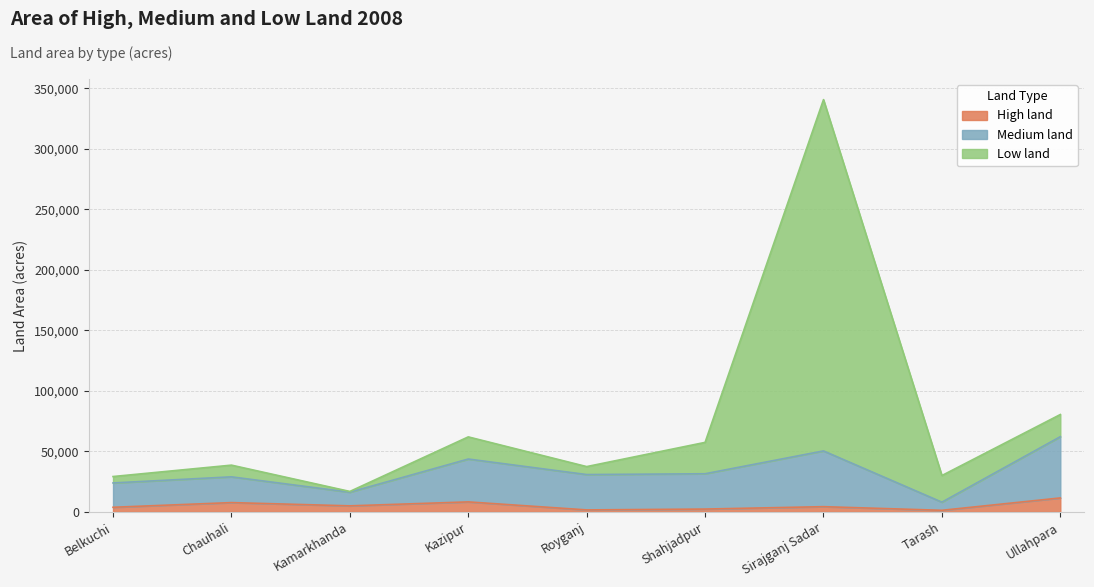

What is the sum of the High land values at Ullahpara and Kazipur?

19896